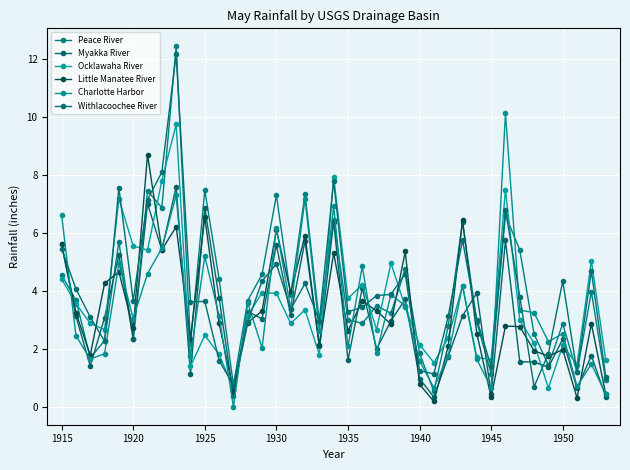

What are all the series names shown in the legend?

Peace River, Myakka River, Ocklawaha River, Little Manatee River, Charlotte Harbor, Withlacoochee River